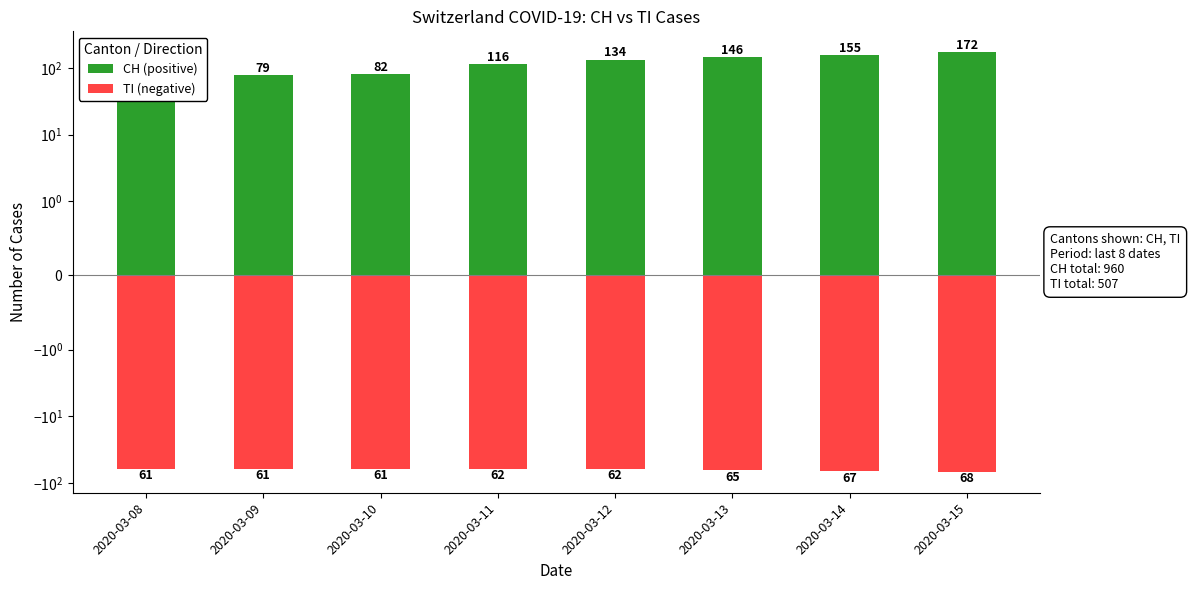

What is the smallest value displayed?

-68